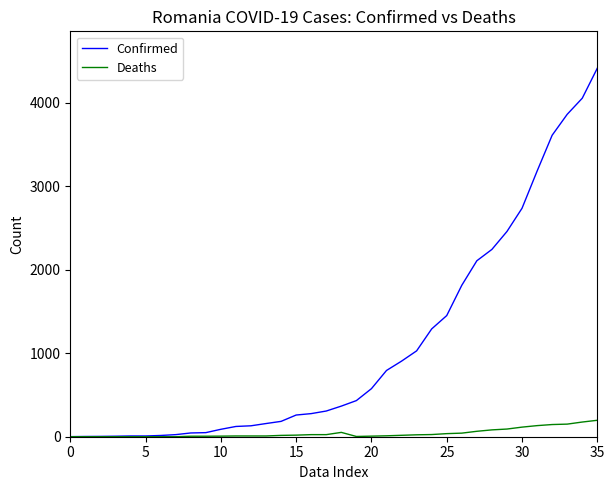

What is the difference between the maximum and minimum values in the Deaths series?

197